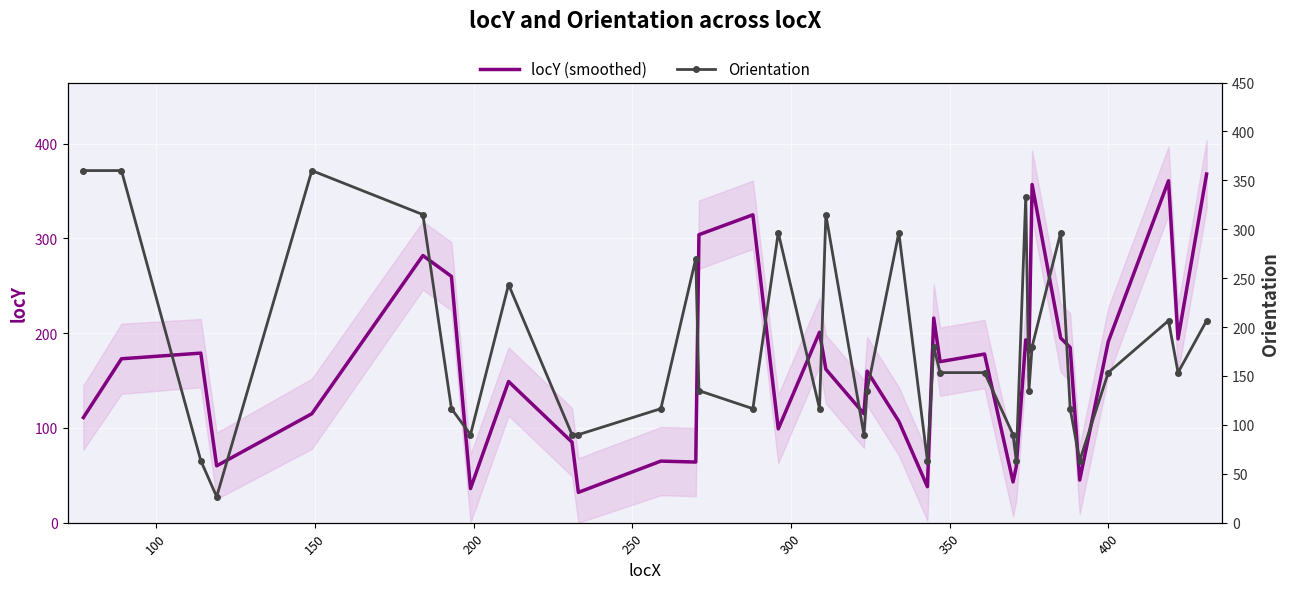

Which series has the largest total across all categories?

Orientation